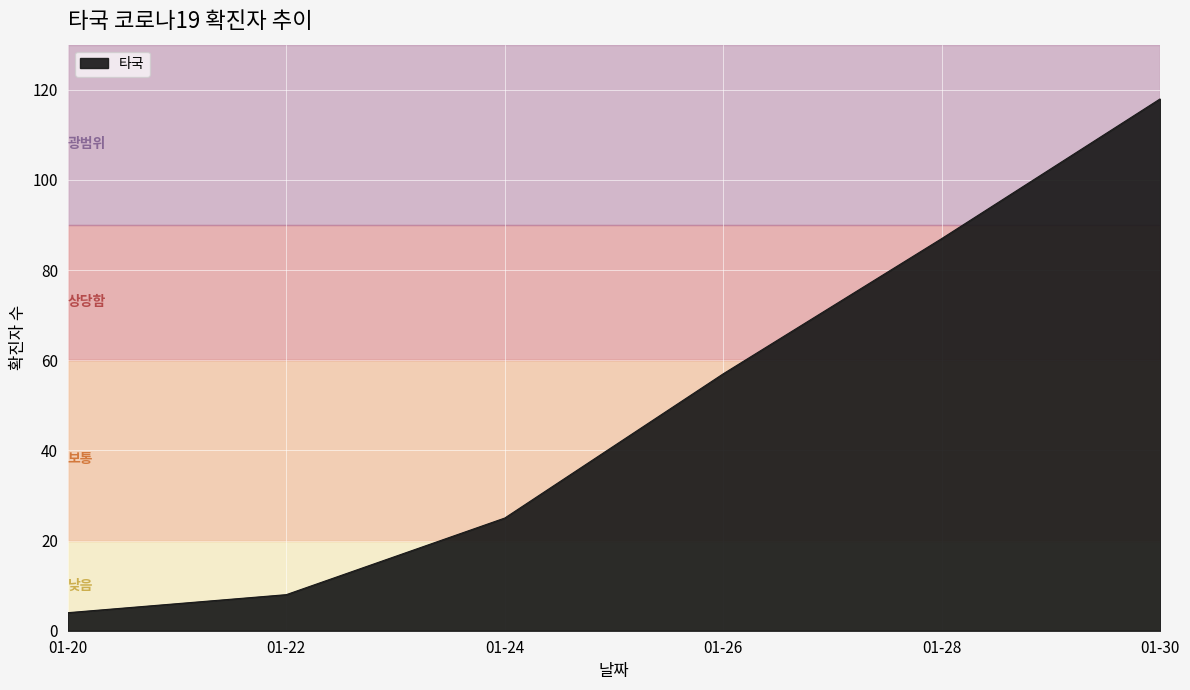

The chart shows a value of 181 at 01-30. True or false?

False